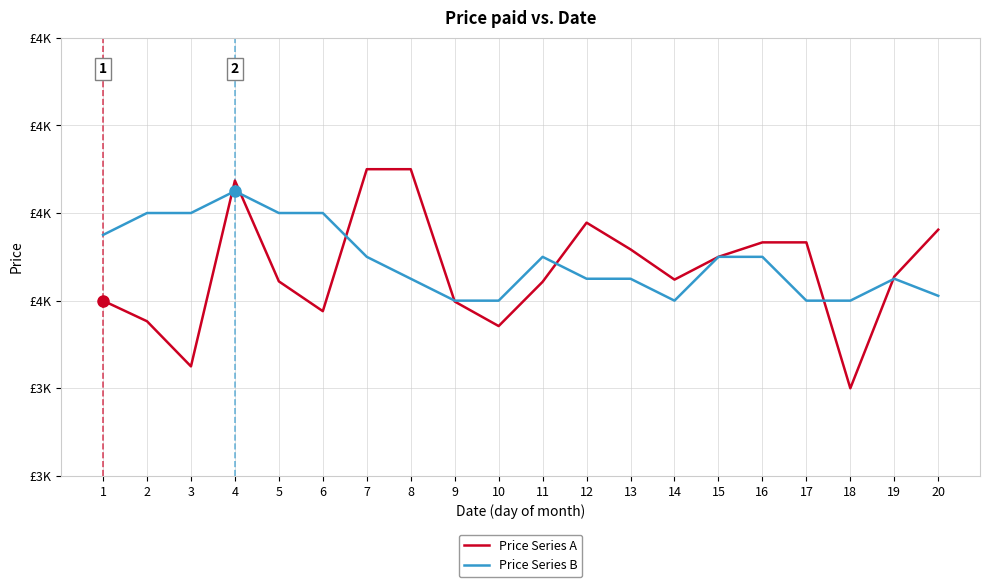

What is the difference between the maximum and minimum values in the Price Series A series?

500